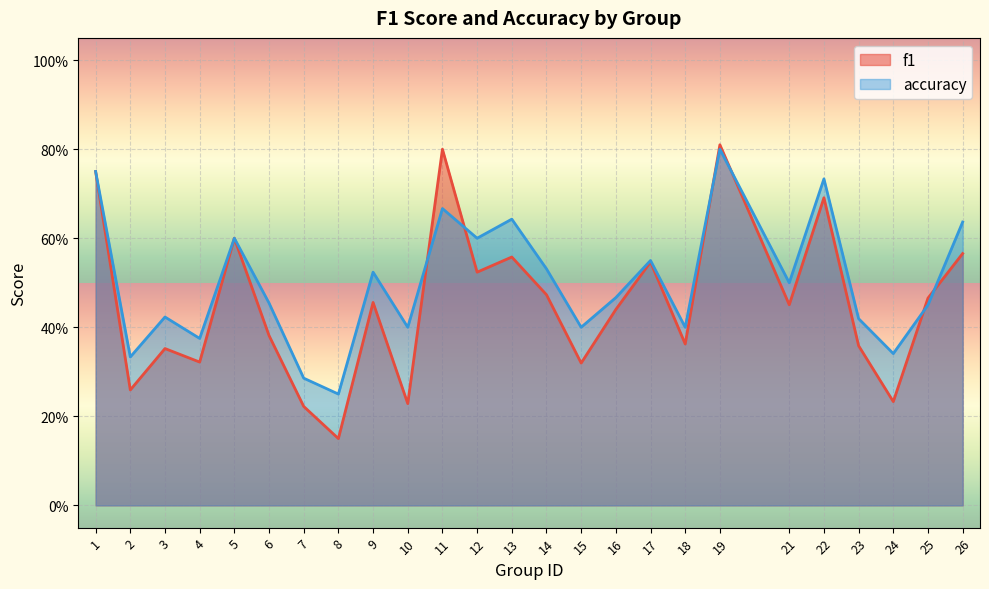

What is the difference between the f1 values at 1 and 21?

0.3